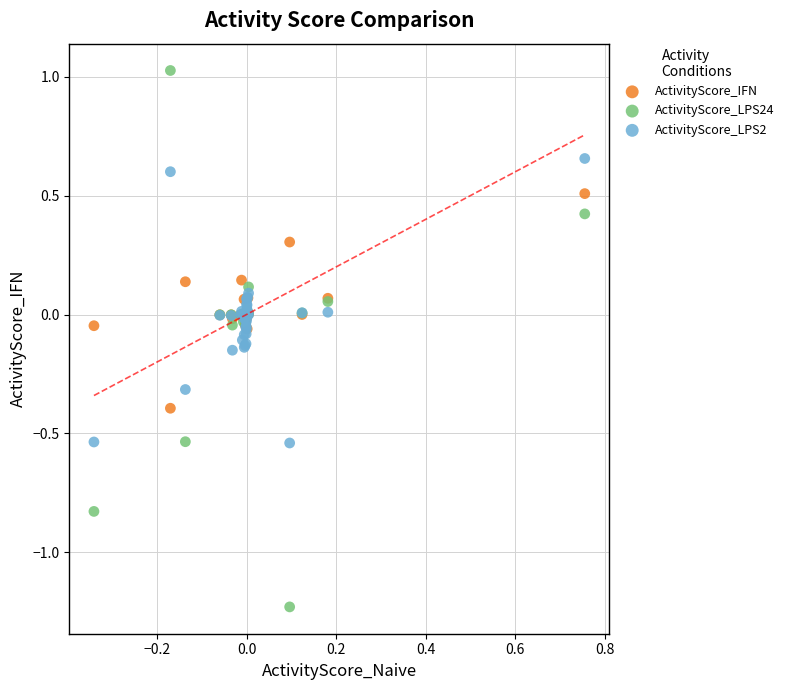

What are all the series names shown in the legend?

ActivityScore_IFN, ActivityScore_LPS24, ActivityScore_LPS2